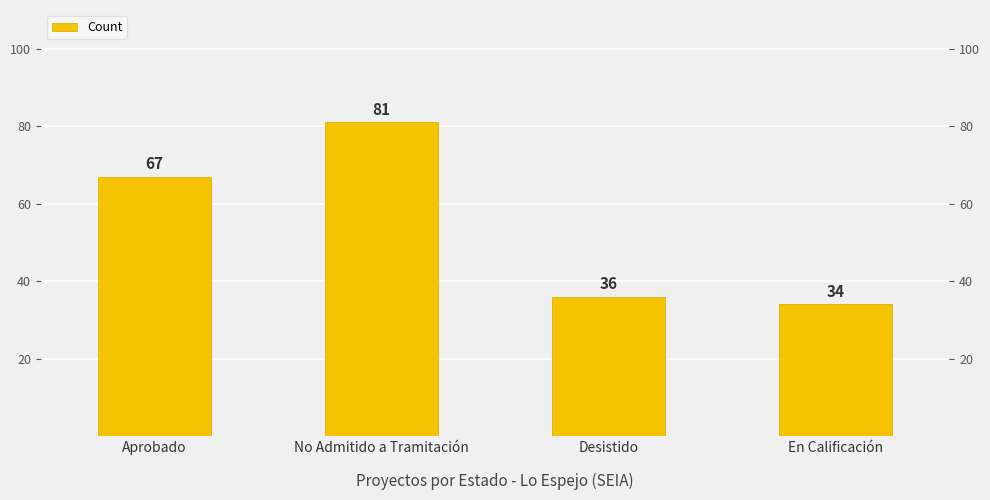

Reading right to left, what are all the values shown in this chart?

34	36	81	67